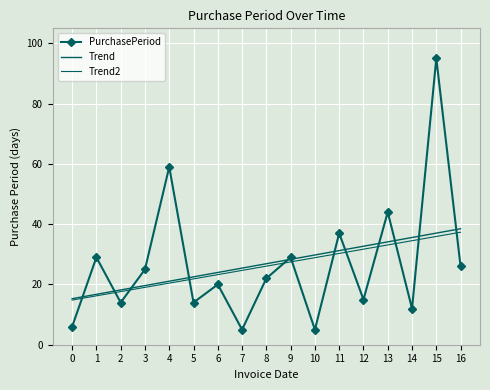

Is it true that PurchasePeriod equals 6.0 at 0?

True